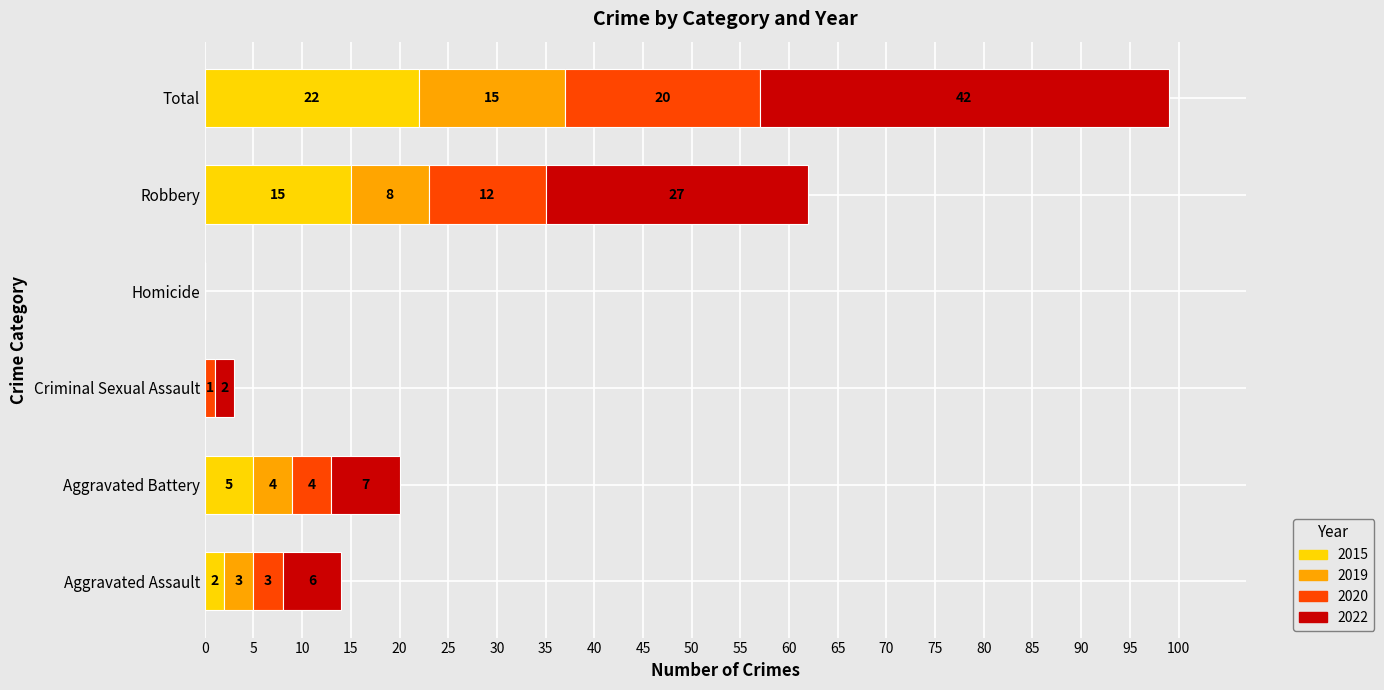

What is the average value of the 2015 series?

7